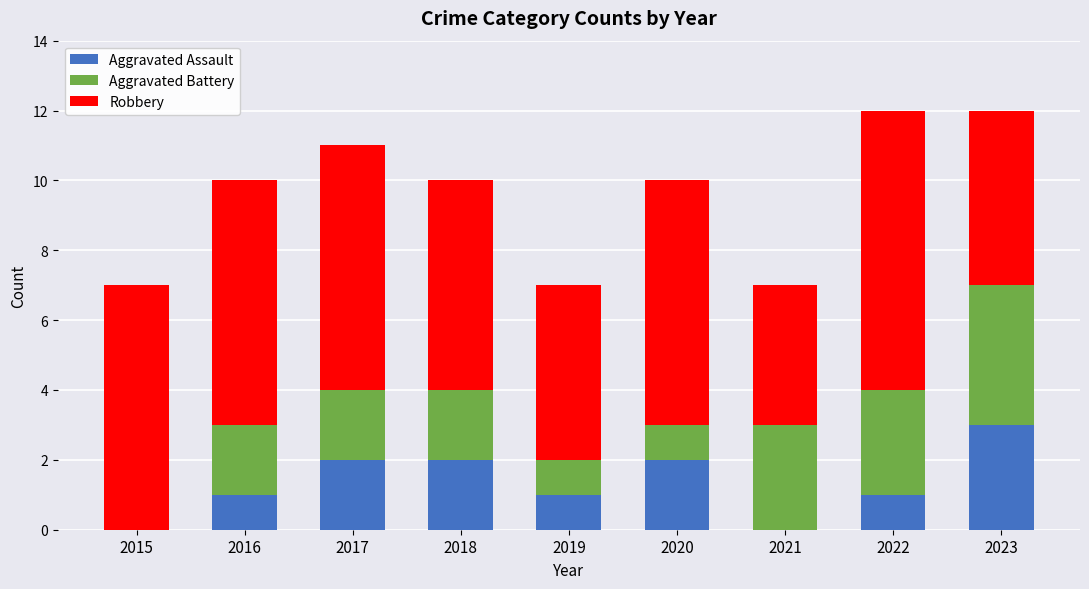

Reading left to right, list the values for the Aggravated Assault series.

2015=0	2016=1	2017=2	2018=2	2019=1	2020=2	2021=0	2022=1	2023=3